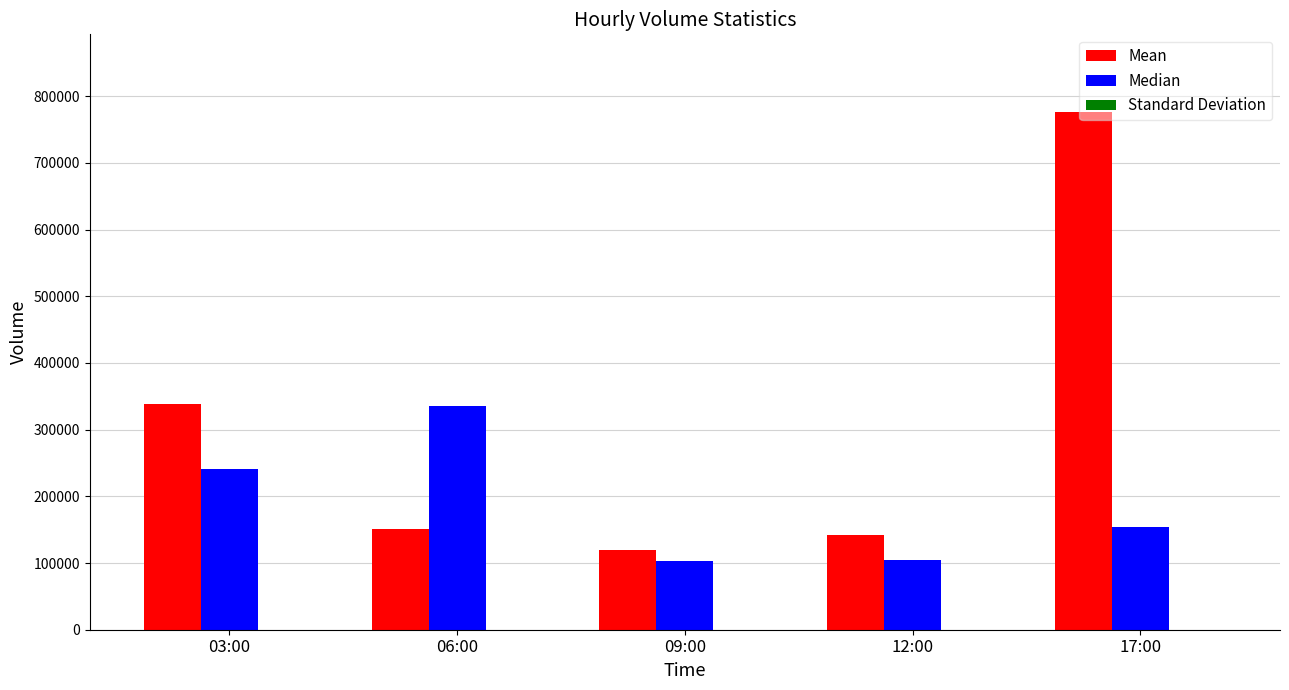

At which category is the sum across all series the highest?

17:00